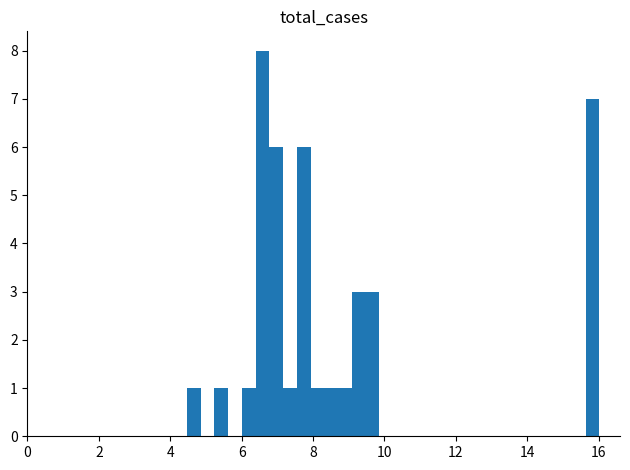

Around what value on the x-axis is the tallest bar? Give the approximate position of its centre, as read against the axis.

6.6